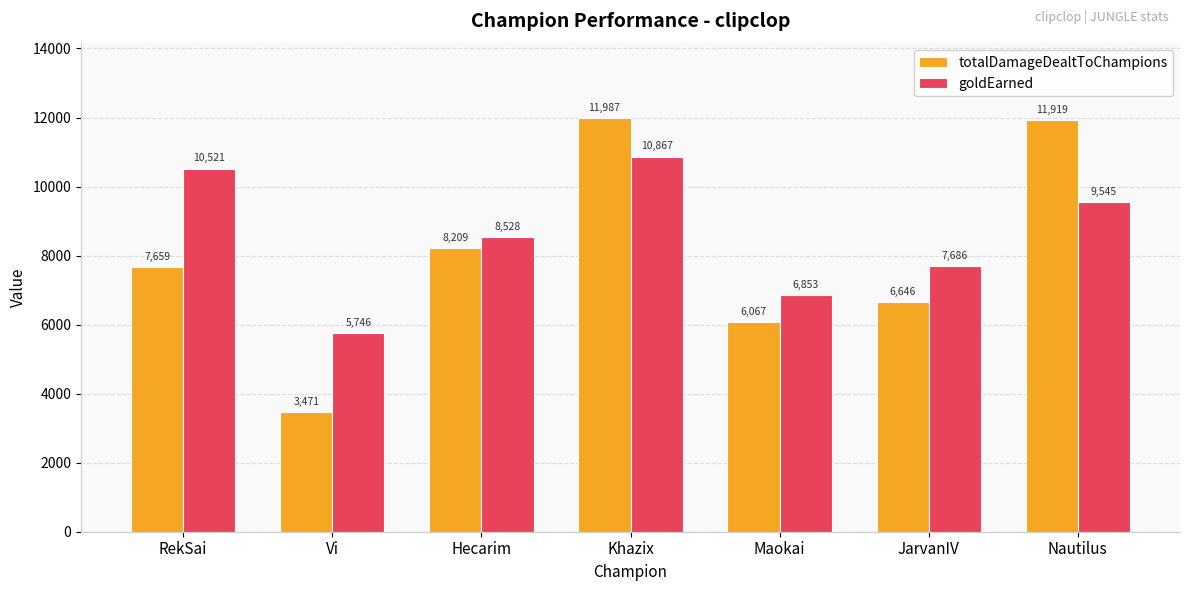

Where is totalDamageDealtToChampions nearest to the value 7729?

RekSai